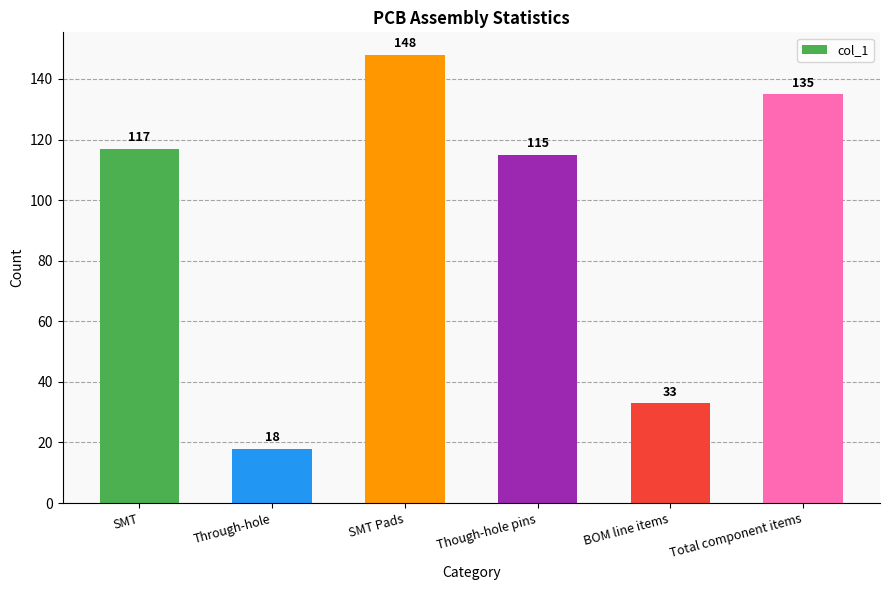

Read the value at Through-hole, to the nearest 5.

20